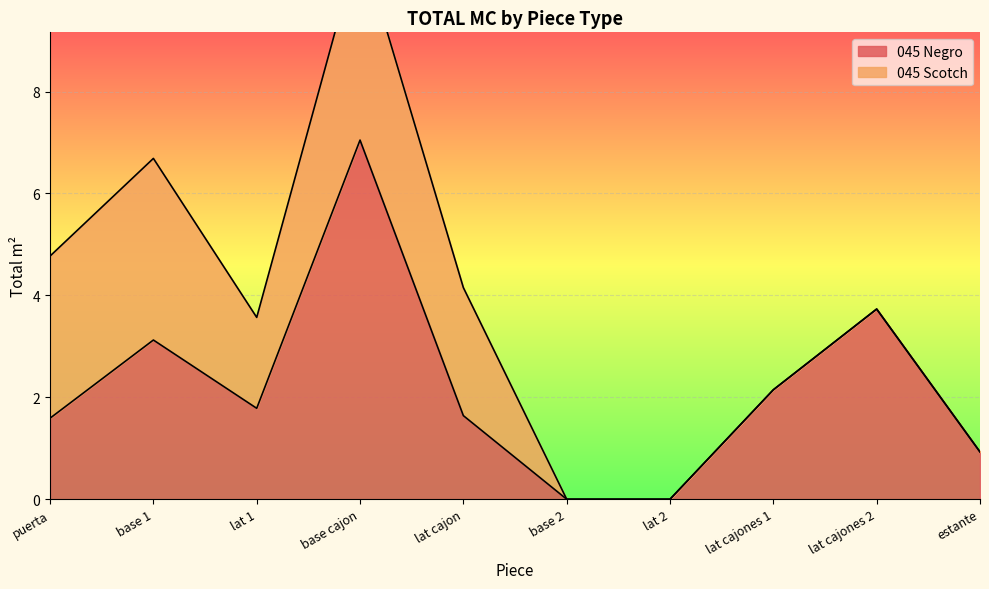

The value at estante is 0.6. True or false?

False